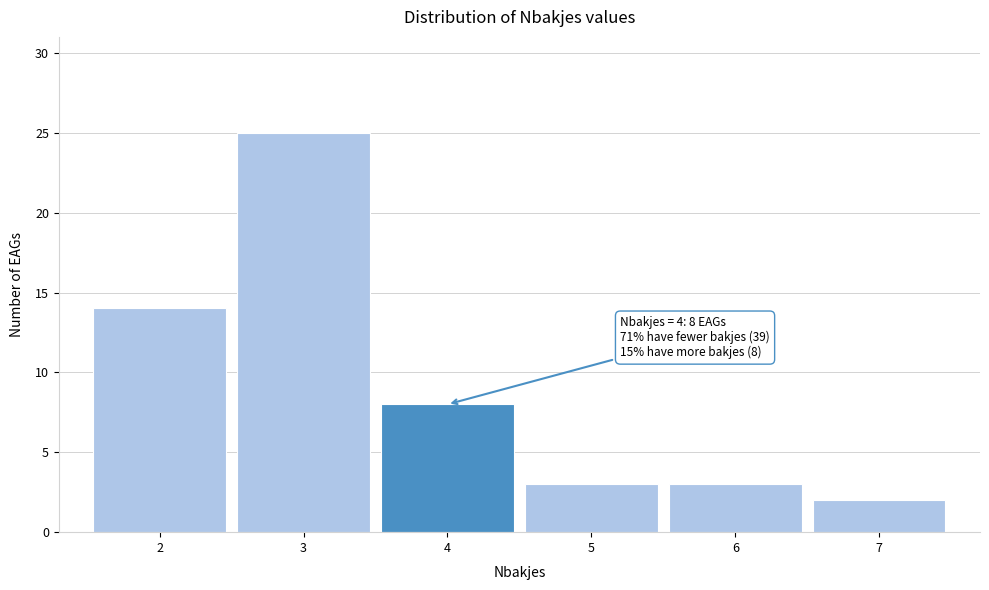

Over which range of the x-axis is the bar tallest?

2.5 to 3.5